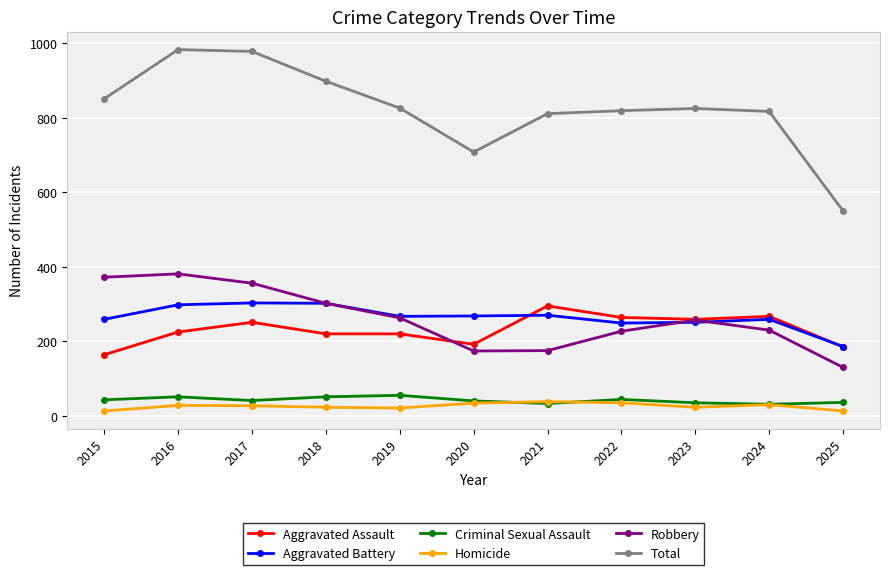

How many categories are shown in the chart?

11